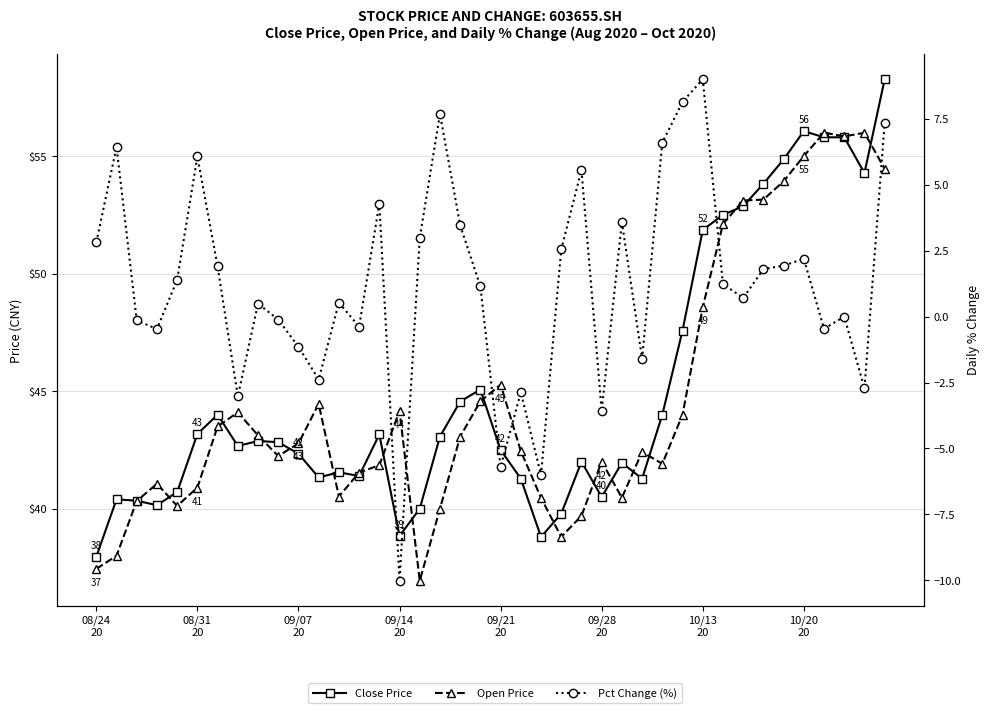

What is the spread (max minus min) of values at 34?

52.9